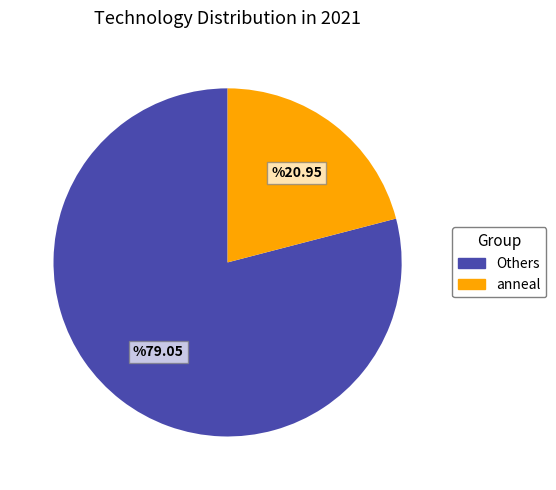

True or false: Others accounts for 79% of the total.

True